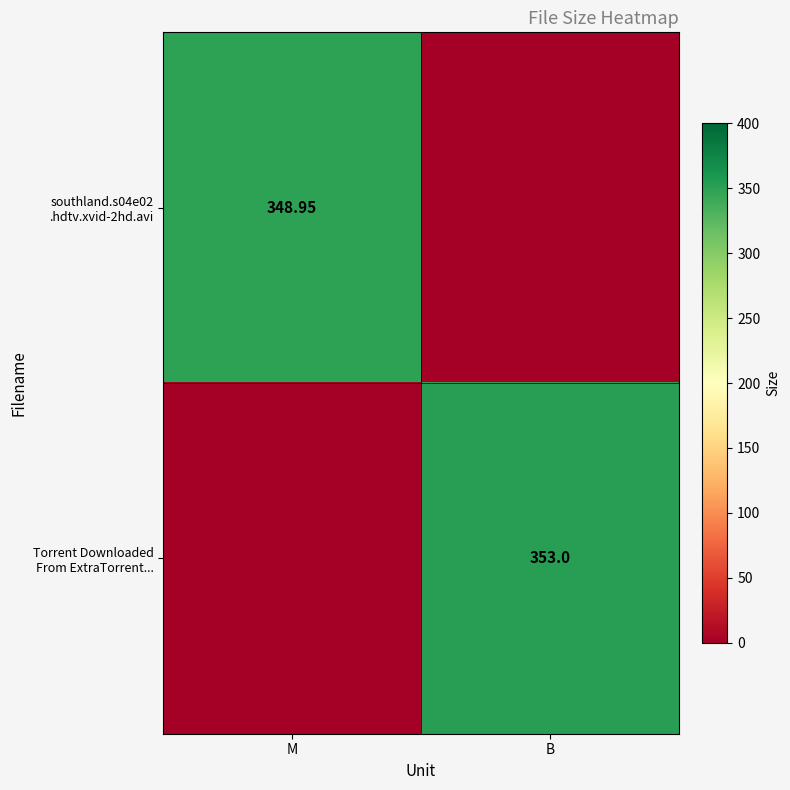

The value of southland.s04e02 .hdtv.xvid-2hd.avi at M is 348.9. True or false?

True